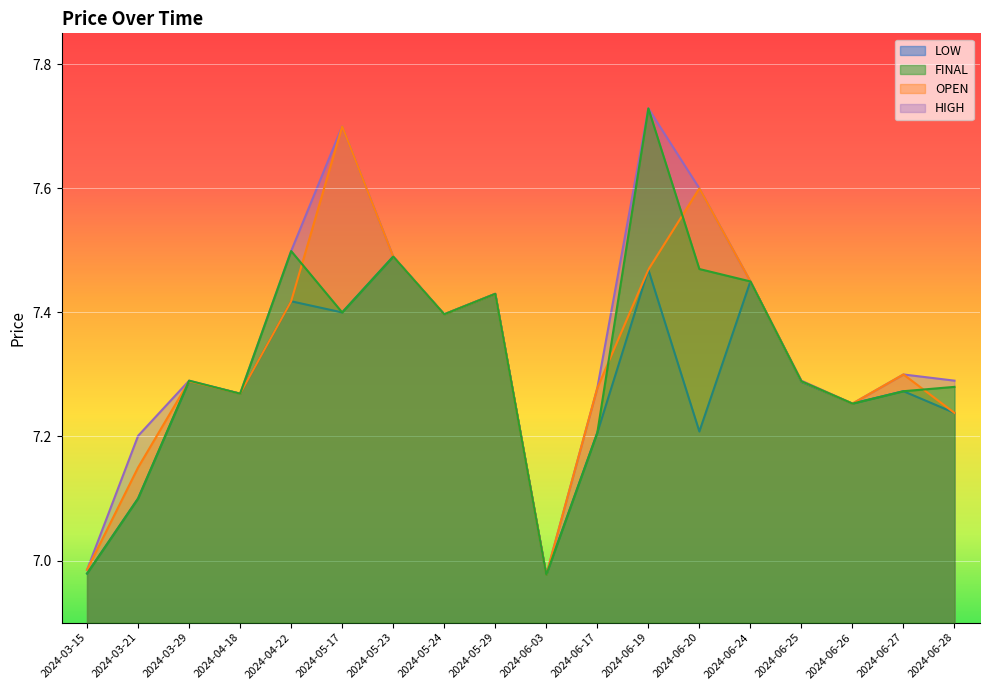

What is the difference between the maximum and minimum values in the OPEN series?

0.7